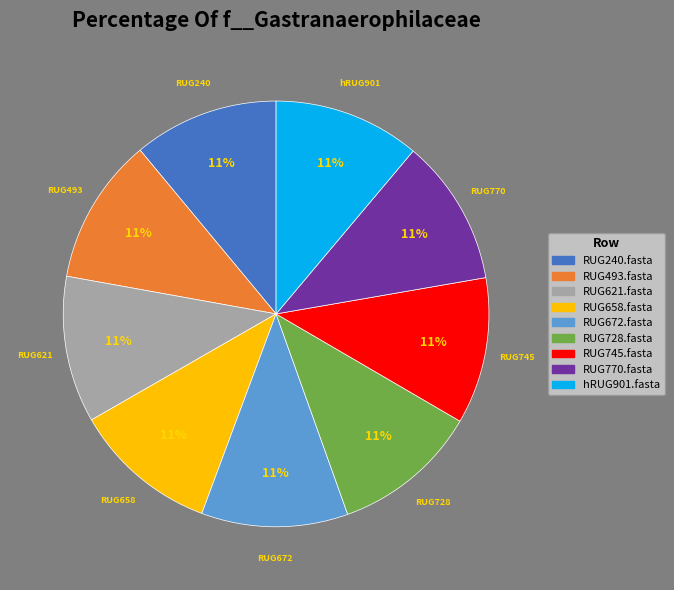

To the nearest percent, what percentage of the pie is RUG672.fasta?

11%